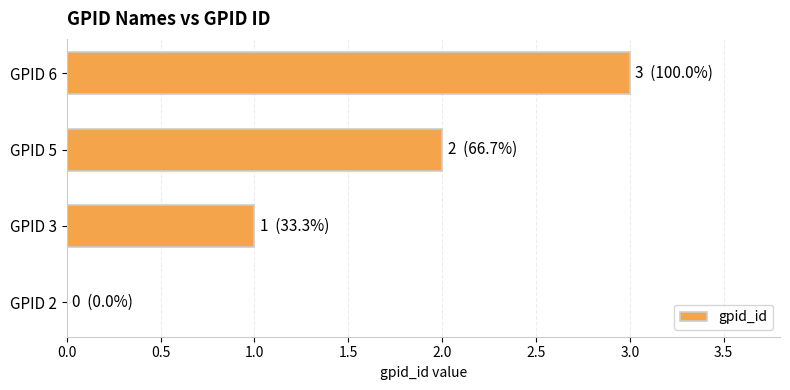

What is the sum of the values at GPID 5 and GPID 6?

5